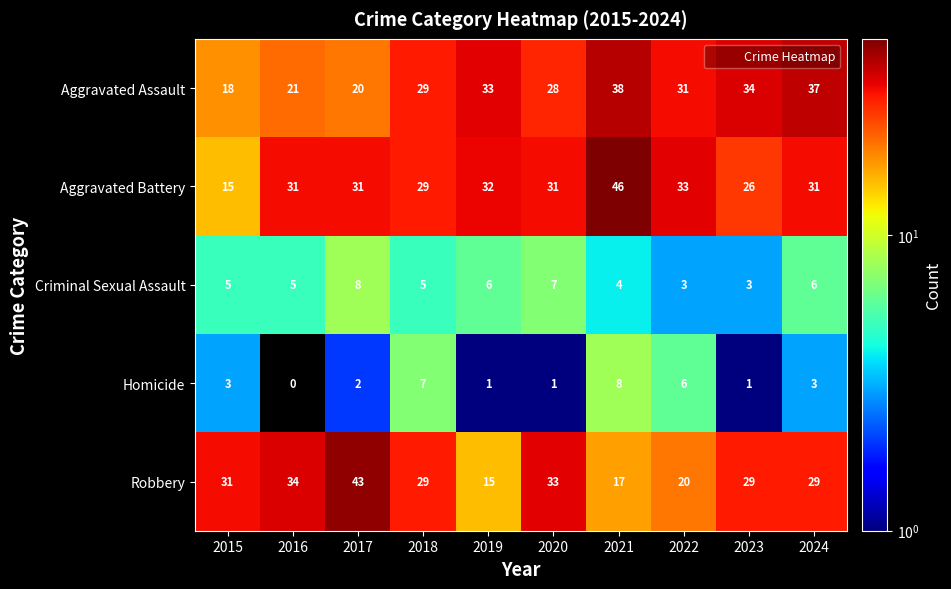

What value does the Robbery series have at 2016?

34